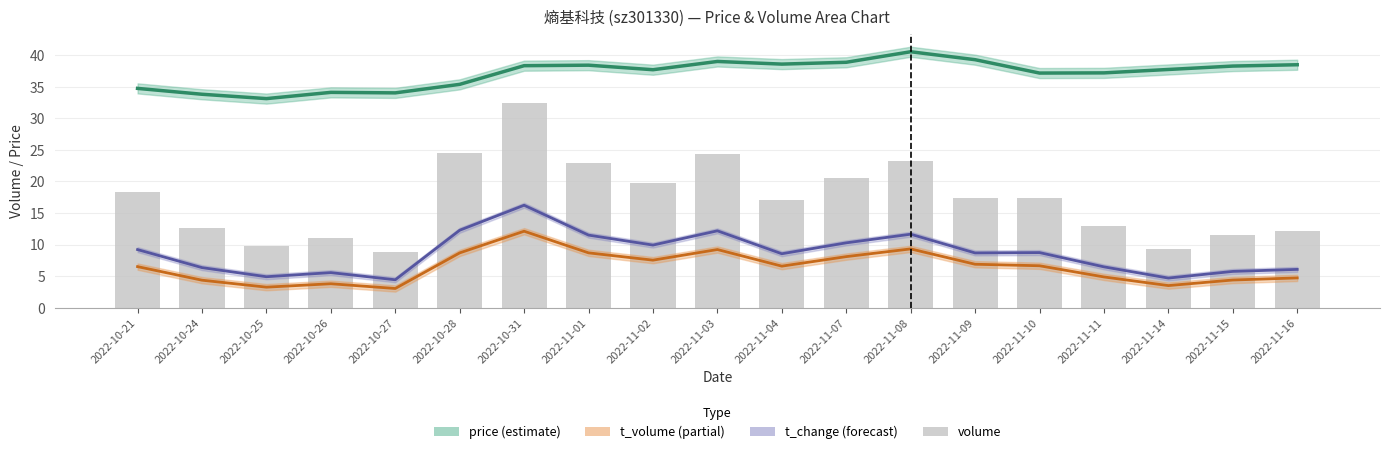

What is the average value?

17.2